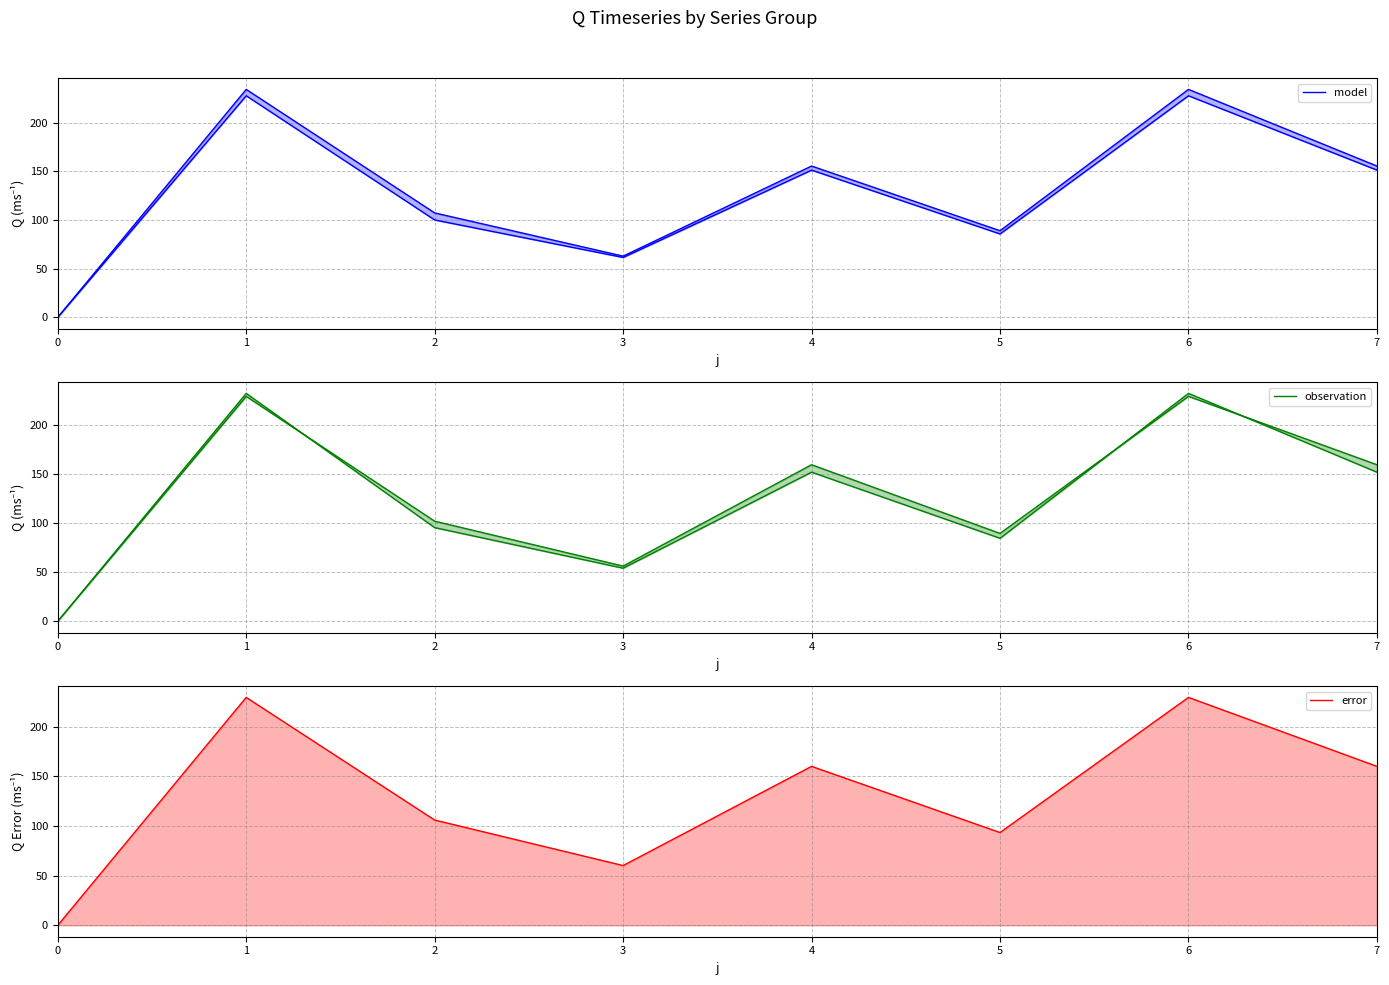

What is the difference between the highest and lowest values at 6?

4.8